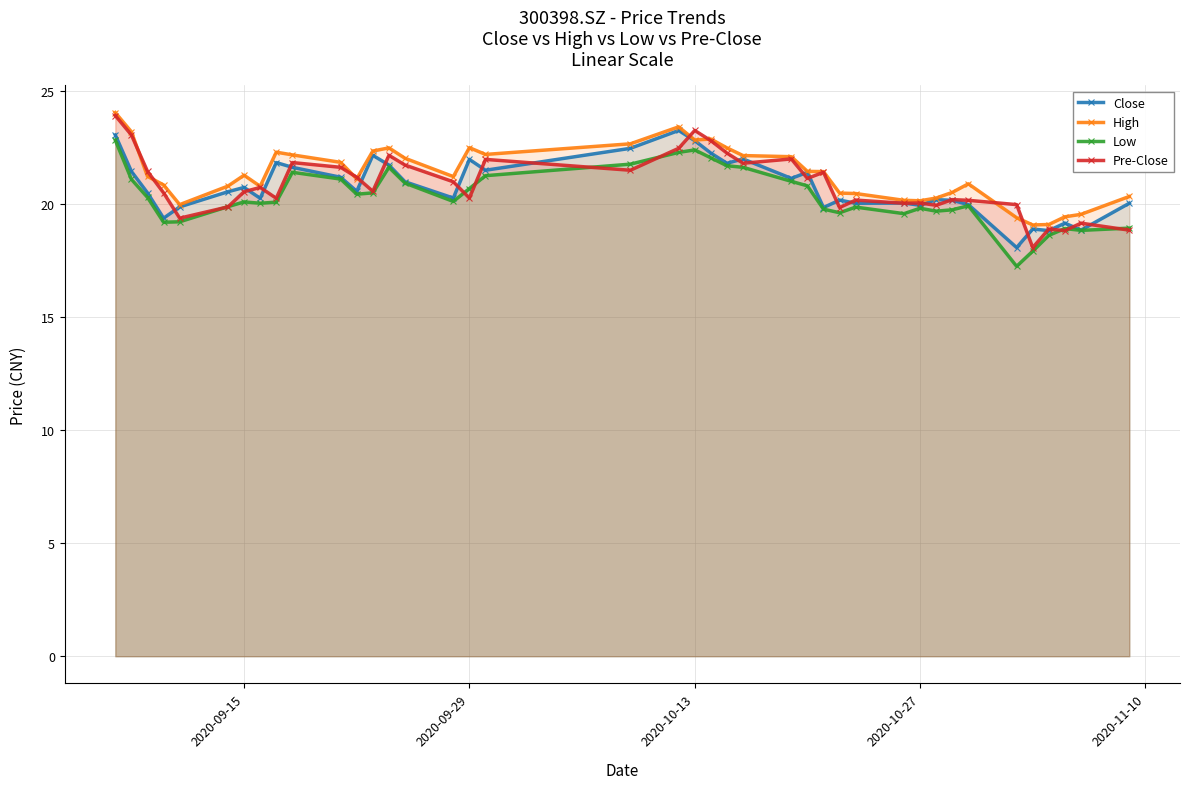

What is the lowest value of the Pre-Close series?

18.1